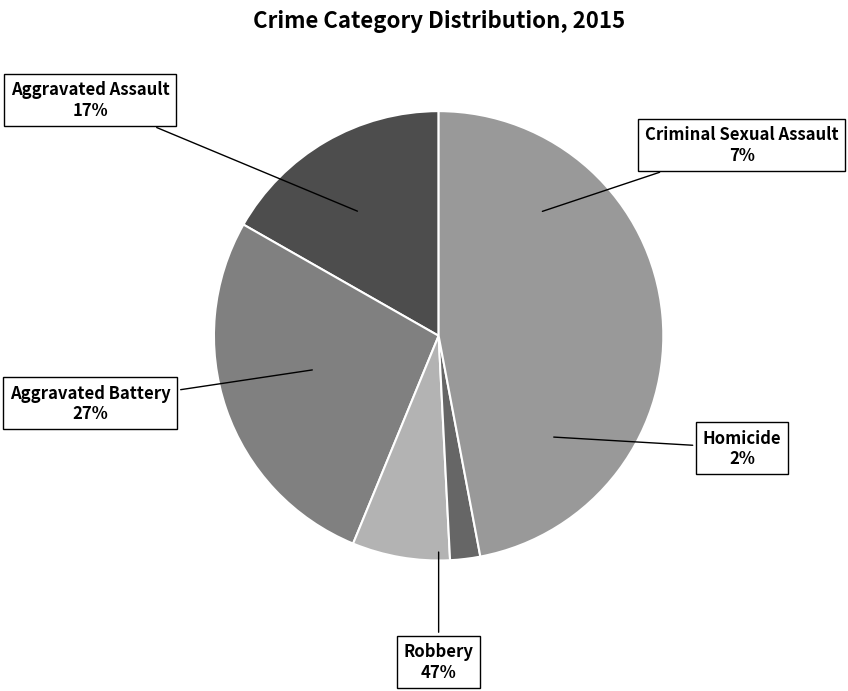

True or false: Aggravated Assault accounts for 17% of the total.

True